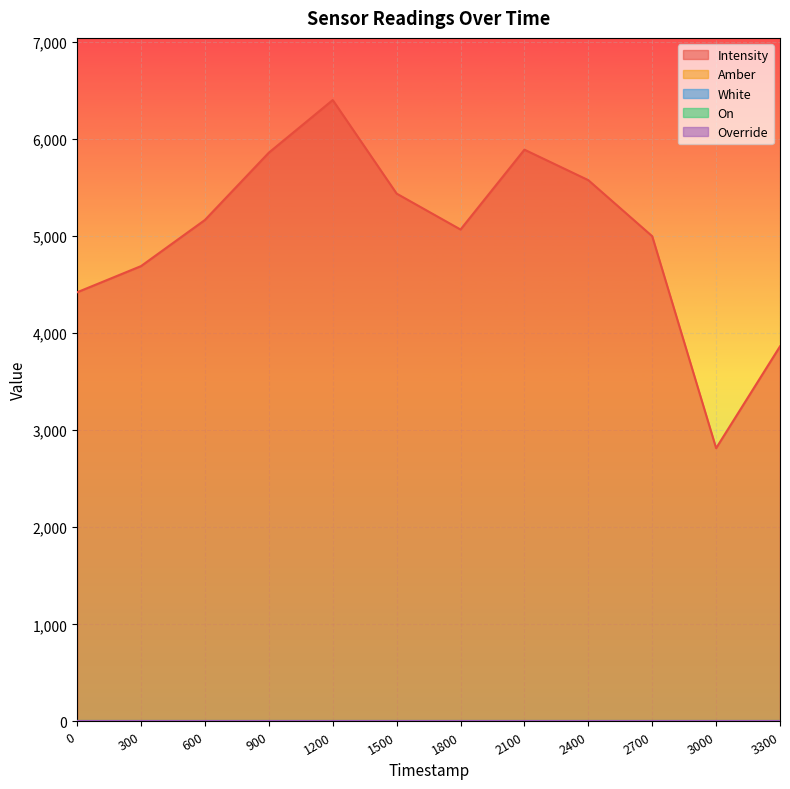

Reading left to right, what are all the values shown in this chart?

Intensity: 1691694268=4420.2	1691694568=4689.9	1691694868=5165.0	1691695168=5858.0	1691695468=6400.0	1691695768=5436.3	1691696068=5066.5	1691696368=5888.9	1691696668=5574.9	1691696968=4997.3	1691697268=2814.7	1691697568=3863.1
Amber: 1691694268=1.0	1691694568=1.0	1691694868=1.0	1691695168=1.0	1691695468=1.0	1691695768=1.0	1691696068=1.0	1691696368=1.0	1691696668=1.0	1691696968=1.0	1691697268=1.0	1691697568=1.0
White: 1691694268=0.0	1691694568=0.0	1691694868=0.0	1691695168=0.0	1691695468=0.0	1691695768=0.0	1691696068=0.0	1691696368=0.0	1691696668=0.0	1691696968=0.0	1691697268=0.0	1691697568=0.0
On: 1691694268=0.0	1691694568=0.0	1691694868=0.0	1691695168=0.0	1691695468=0.0	1691695768=0.0	1691696068=0.0	1691696368=0.0	1691696668=0.0	1691696968=0.0	1691697268=0.0	1691697568=0.0
Override: 1691694268=0.0	1691694568=0.0	1691694868=0.0	1691695168=0.0	1691695468=0.0	1691695768=0.0	1691696068=0.0	1691696368=0.0	1691696668=0.0	1691696968=0.0	1691697268=0.0	1691697568=0.0